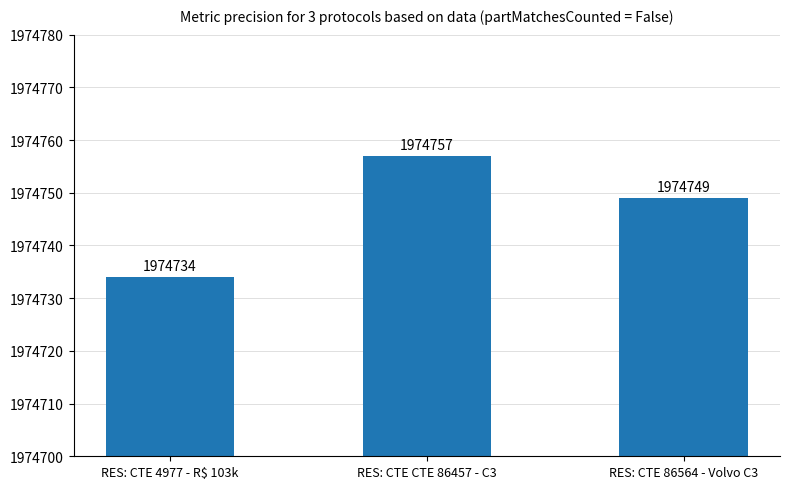

The value at RES: CTE CTE 86457 - C3 is 3167958. True or false?

False